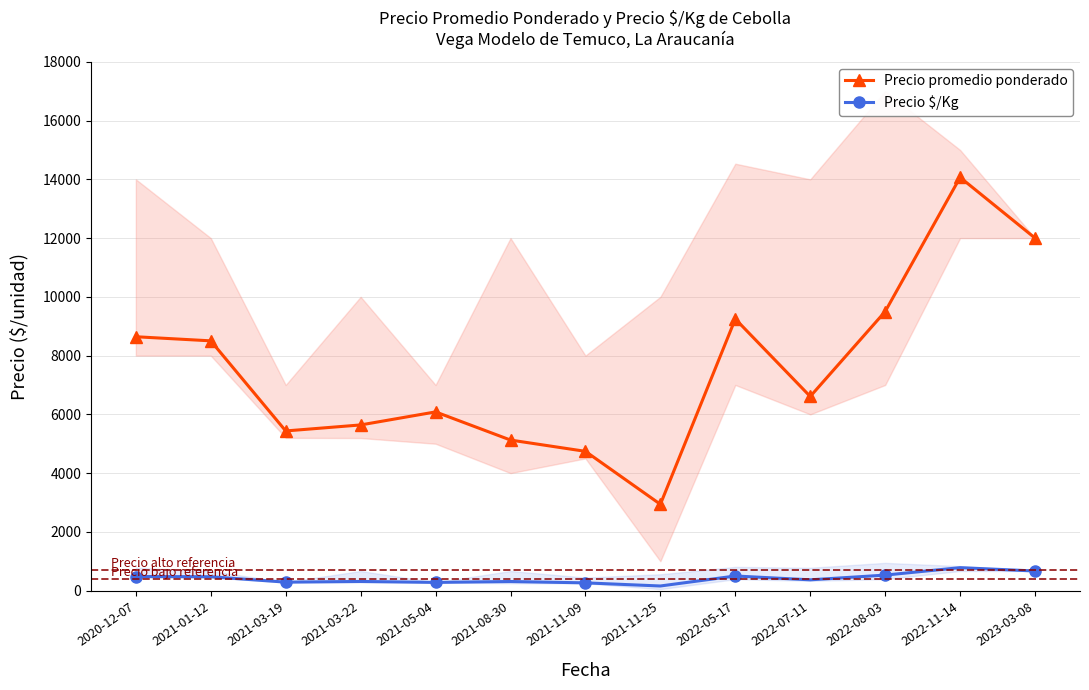

Reading left to right, what are all the values shown in this chart?

Precio promedio ponderado: 2020-12-07=8642.0	2021-01-12=8502.2	2021-03-19=5434.8	2021-03-22=5639.5	2021-05-04=6083.3	2021-08-30=5125.0	2021-11-09=4740.7	2021-11-25=2938.0	2022-05-17=9247.1	2022-07-11=6608.7	2022-08-03=9499.8	2022-11-14=14066.7	2023-03-08=12000.0
Precio $/Kg: 2020-12-07=479.8	2021-01-12=472.3	2021-03-19=287.8	2021-03-22=311.1	2021-05-04=279.1	2021-08-30=309.4	2021-11-09=263.4	2021-11-25=157.1	2022-05-17=497.4	2022-07-11=366.9	2022-08-03=527.7	2022-11-14=781.3	2023-03-08=667.0